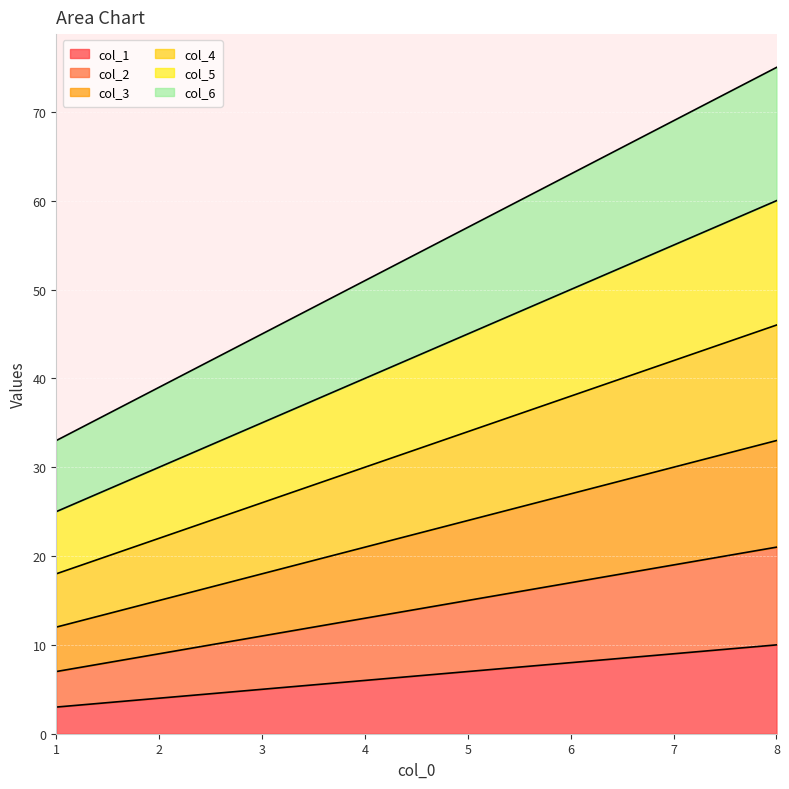

What is the spread (max minus min) of values at 6?

55